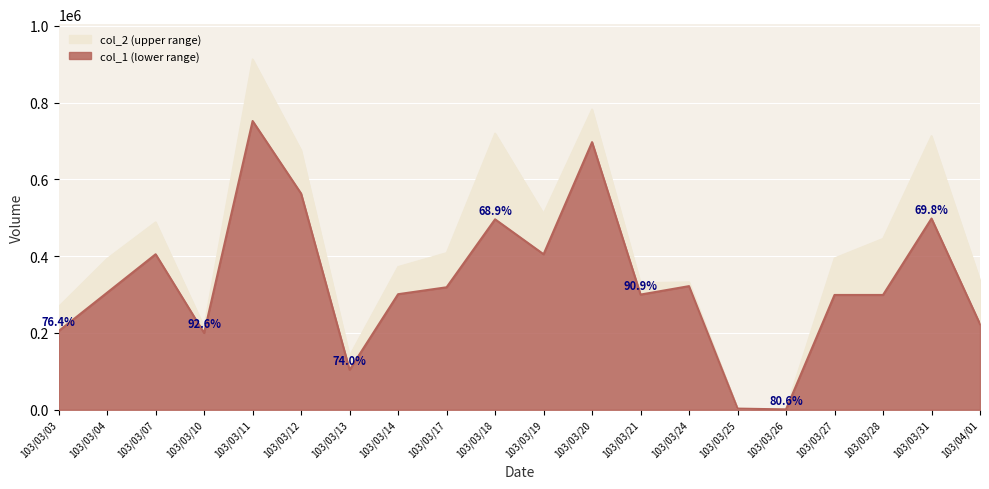

Which category has the highest value in the col_1 series?

103/03/11